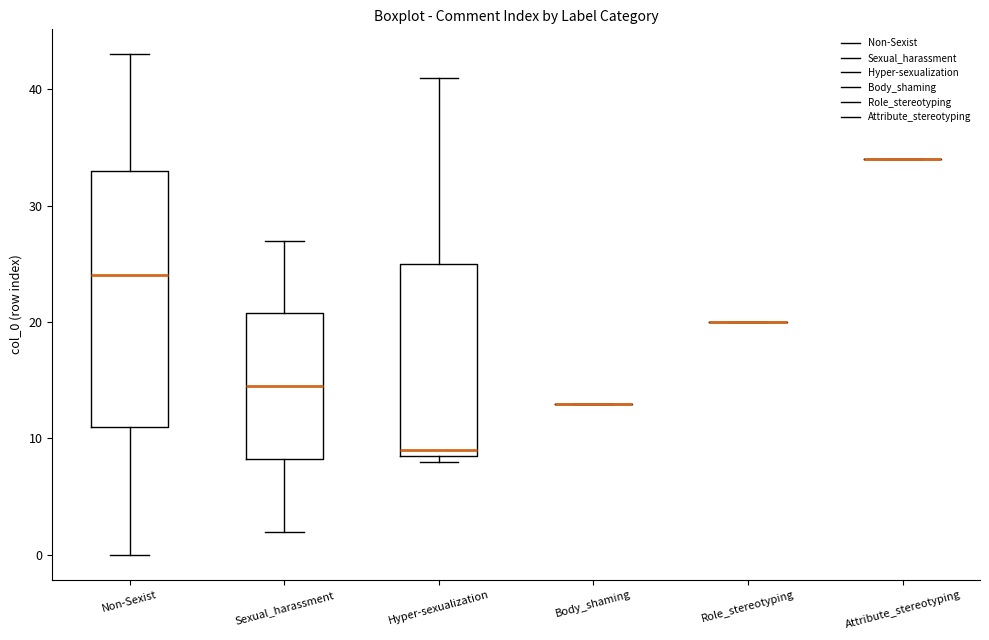

Which box is the tallest, from its lower edge to its upper edge?

Non-Sexist